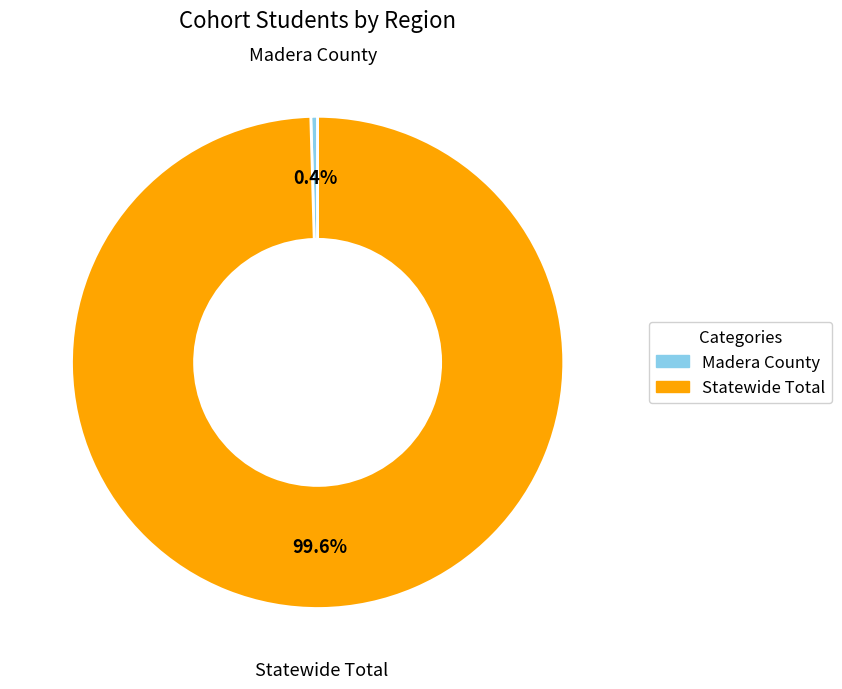

What percentage do Madera County and Statewide Total together represent?

100.0%